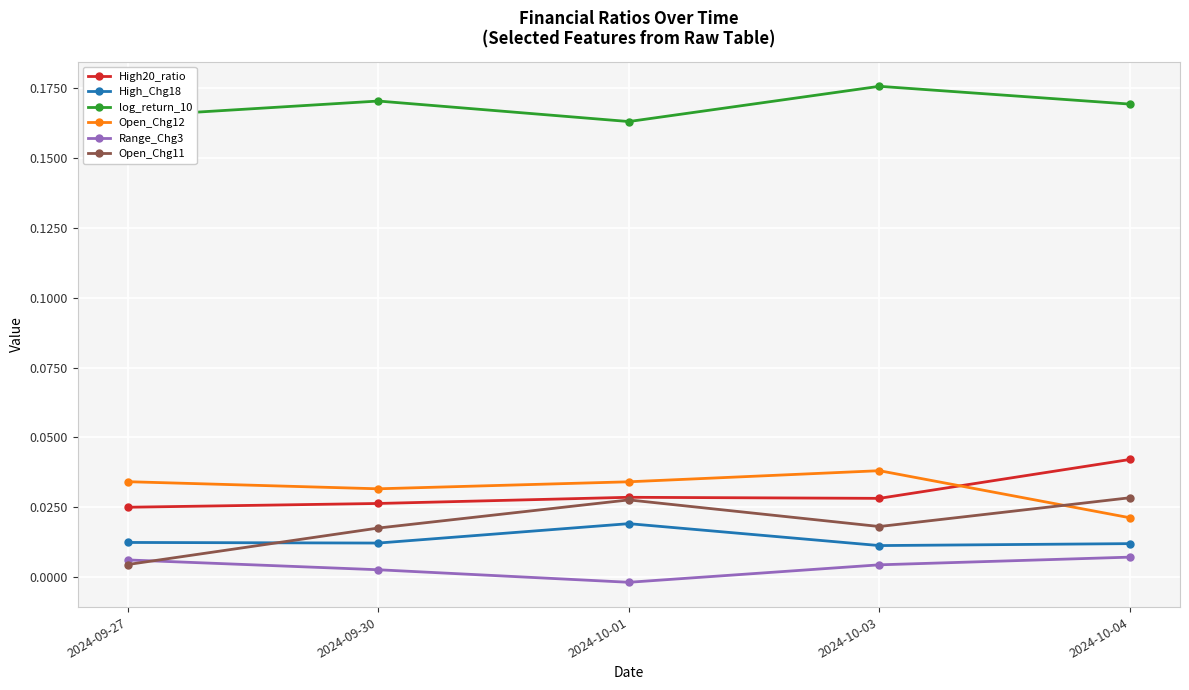

How many interior local peaks does the High_Chg18 series have?

1